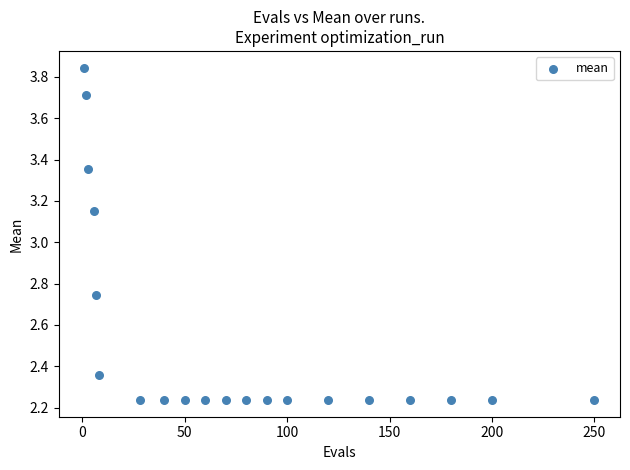

What is the range of X values (max minus min)?

249.0